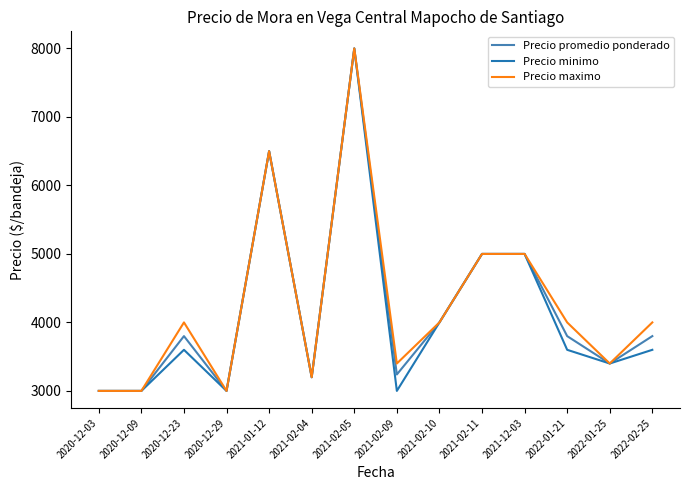

What is the spread (max minus min) of values at 2020-12-23?

400